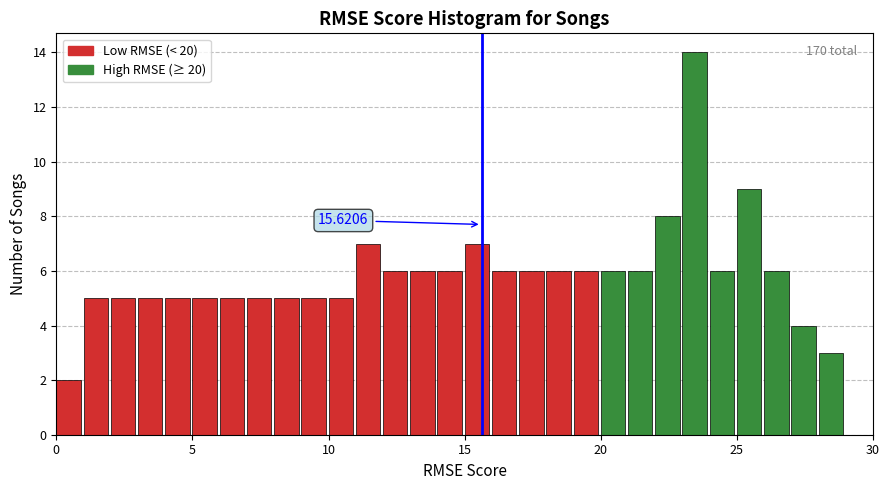

Read against the x-axis, roughly where is the centre of the tallest bar?

23.5